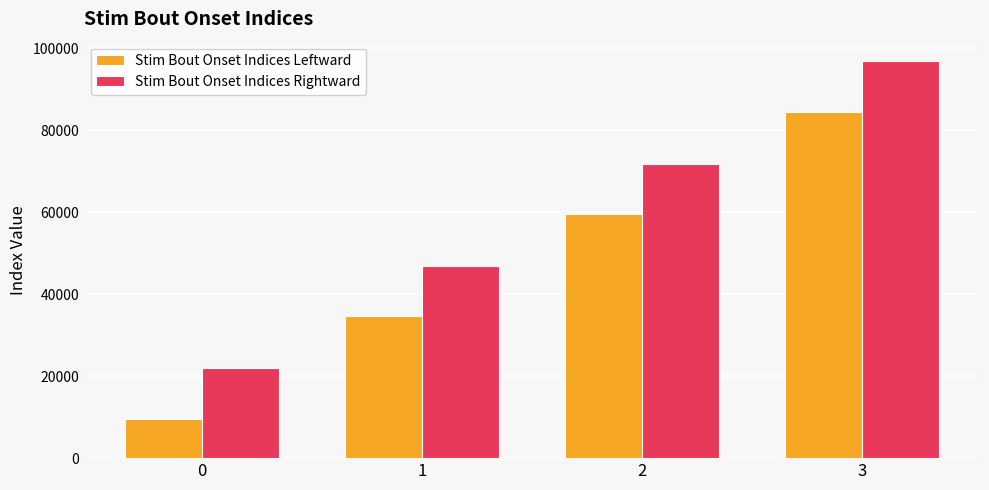

What is the spread (max minus min) of values at 1?

12358